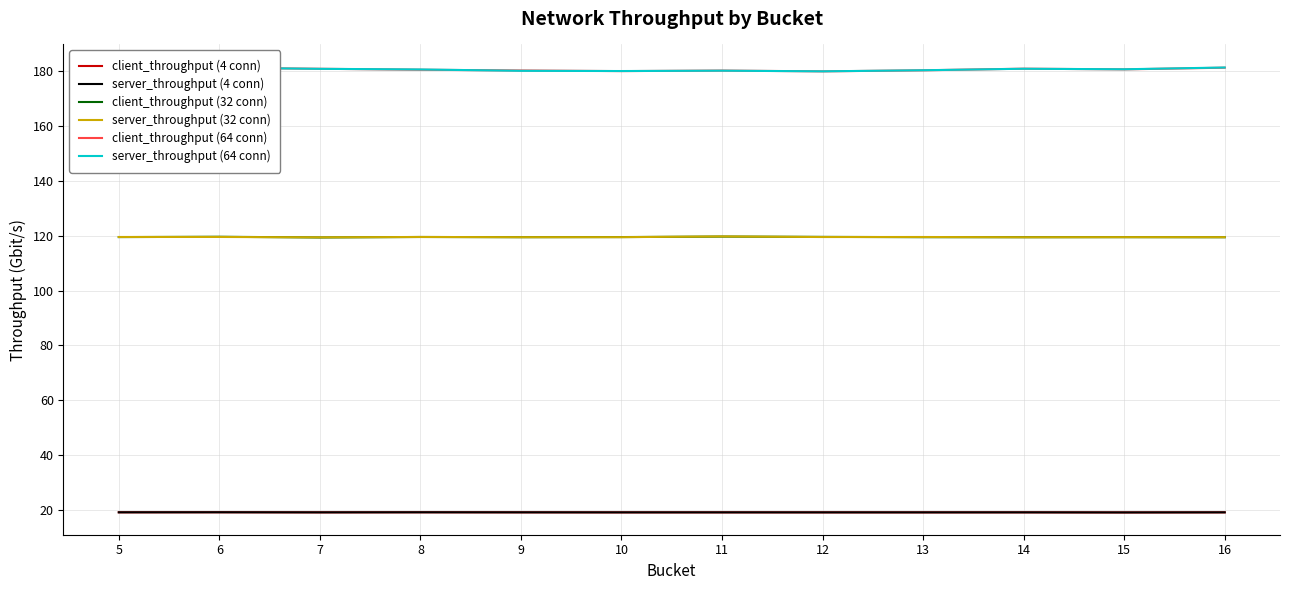

Reading left to right, list all the values displayed in this chart.

client_throughput (4 conn): 19.2	19.2	19.2	19.2	19.2	19.1	19.2	19.1	19.1	19.2	19.1	19.2
server_throughput (4 conn): 19.2	19.2	19.2	19.2	19.2	19.1	19.2	19.1	19.1	19.2	19.1	19.2
client_throughput (32 conn): 119.5	119.6	119.4	119.5	119.5	119.5	119.7	119.6	119.5	119.5	119.5	119.4
server_throughput (32 conn): 119.5	119.5	119.4	119.5	119.5	119.5	119.7	119.5	119.5	119.4	119.5	119.5
client_throughput (64 conn): 181.6	181.2	180.9	180.5	180.2	180.0	180.2	179.9	180.3	180.9	180.6	181.3
server_throughput (64 conn): 181.6	181.2	180.8	180.6	180.1	180.0	180.2	179.9	180.3	180.9	180.7	181.3